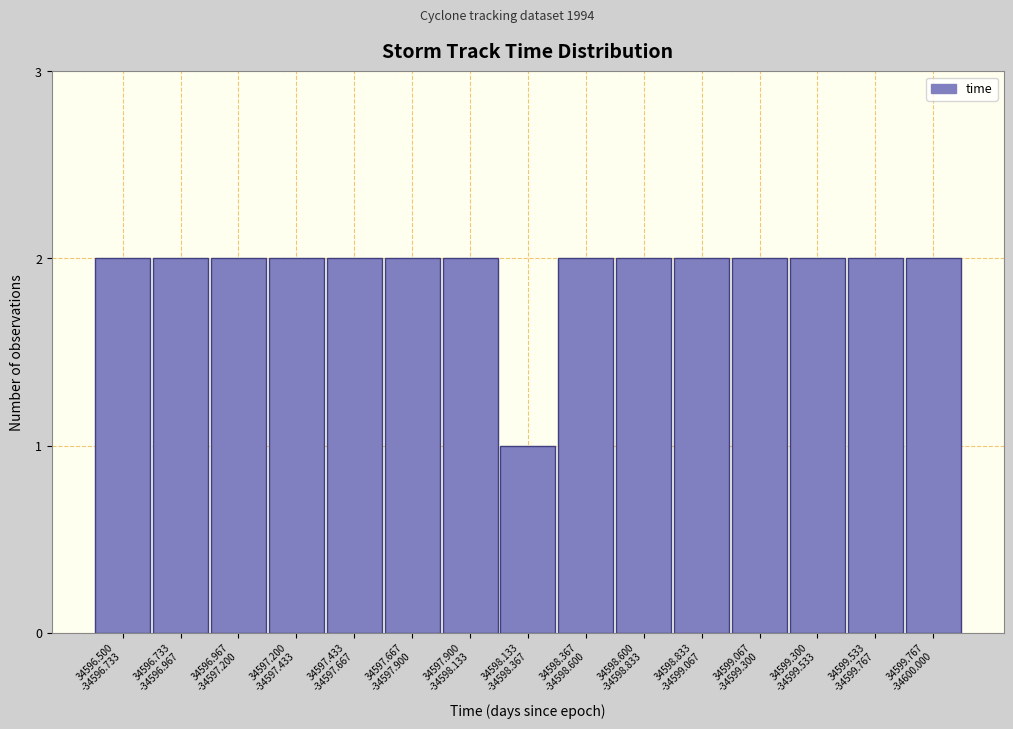

Reading left to right, extract all data points from this chart.

2	2	2	2	2	2	2	1	2	2	2	2	2	2	2